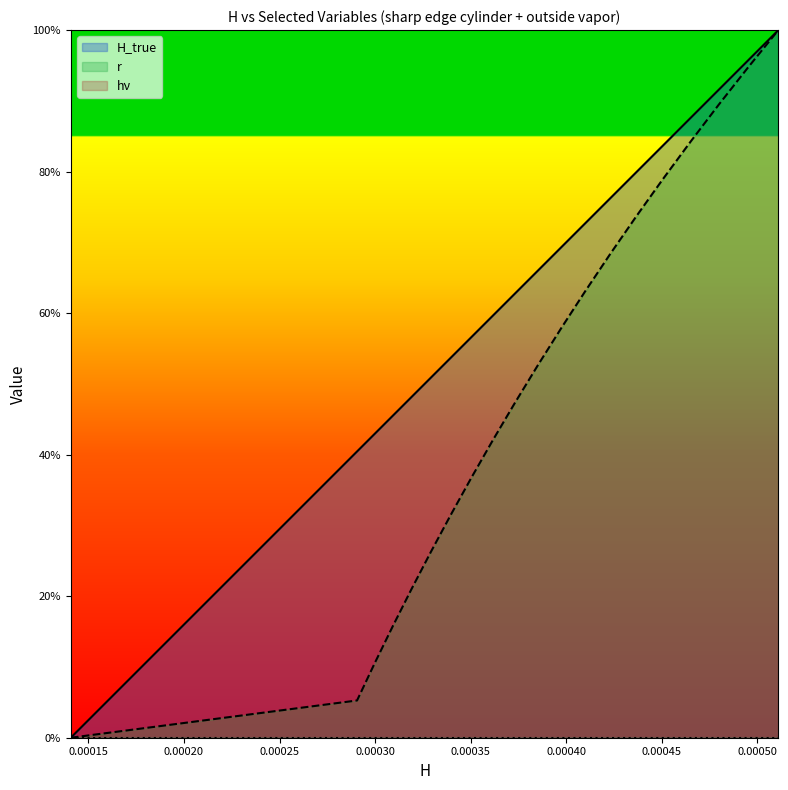

At how many categories does at least one series exceed 0?

19